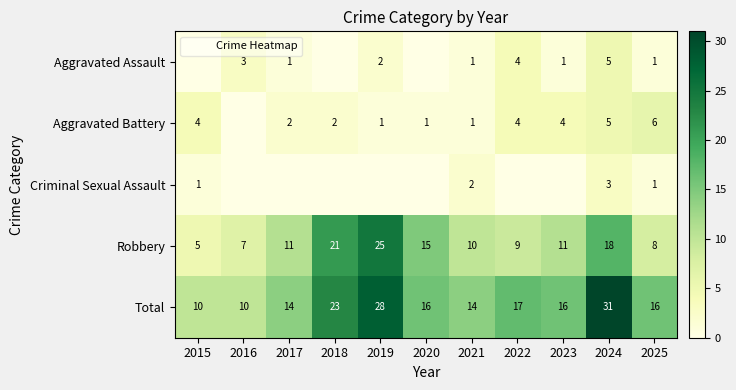

What is the spread (max minus min) of values at 2015?

10